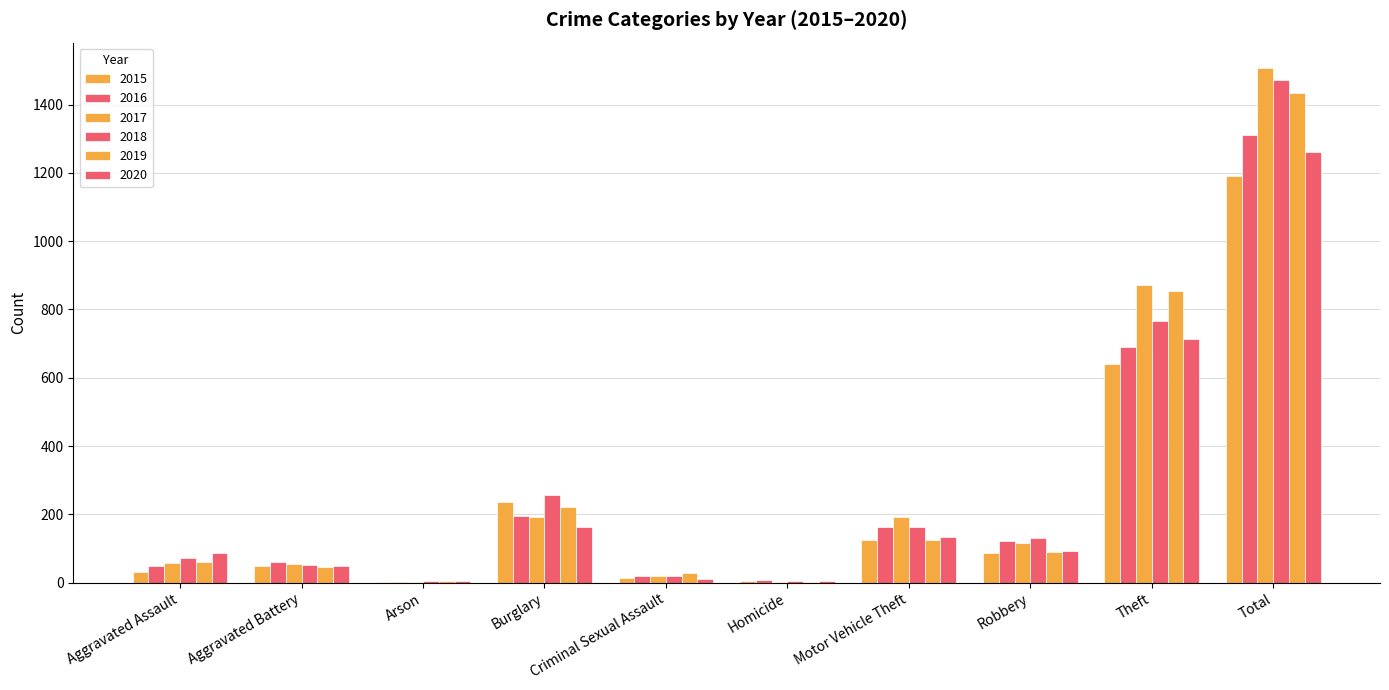

What is the approximate value of 2018 at Aggravated Assault, to the nearest 10?

70